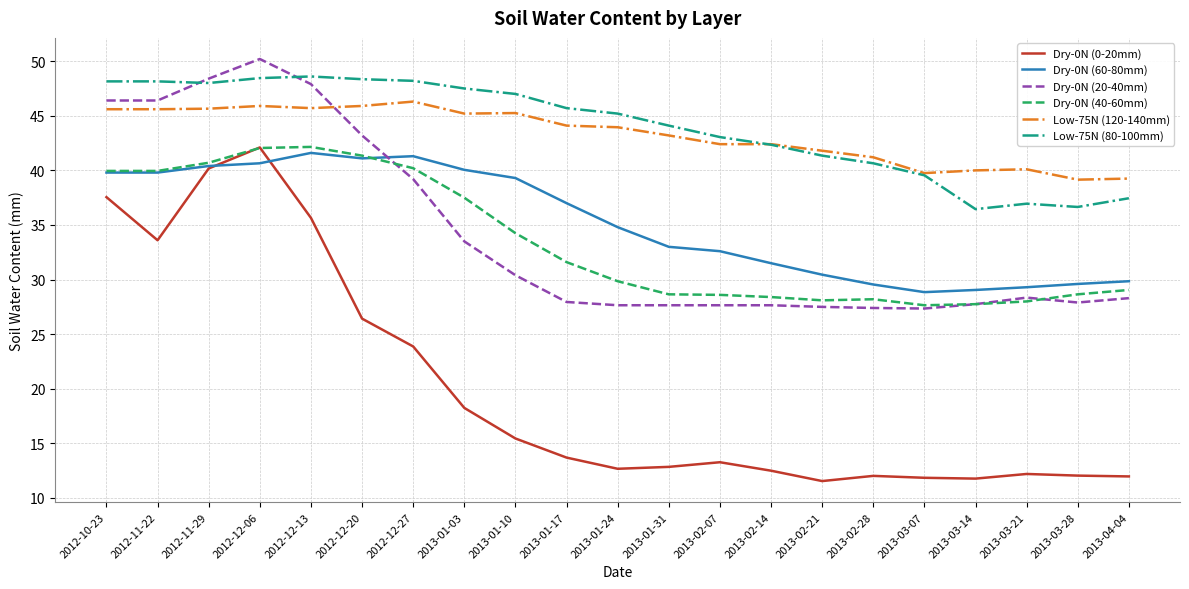

What are all the series names shown in the legend?

Dry-0N (0-20mm), Dry-0N (60-80mm), Dry-0N (20-40mm), Dry-0N (40-60mm), Low-75N (120-140mm), Low-75N (80-100mm)